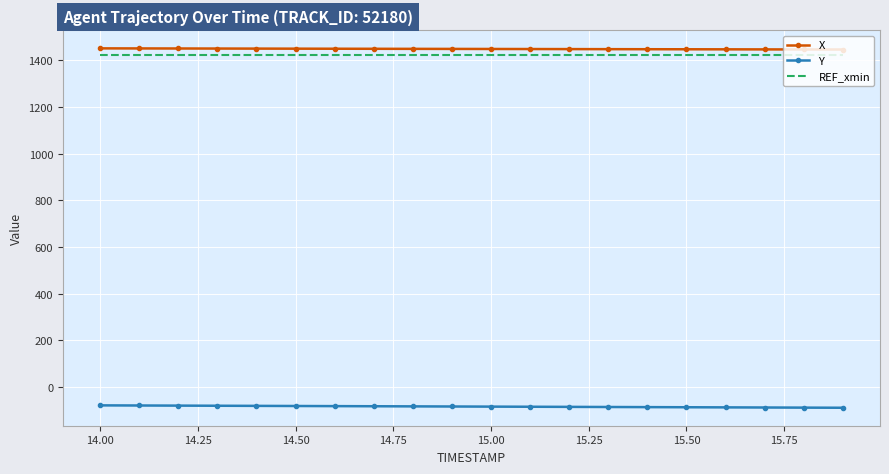

Rank the series by their maximum value, from lowest to highest.

Y, REF_xmin, X